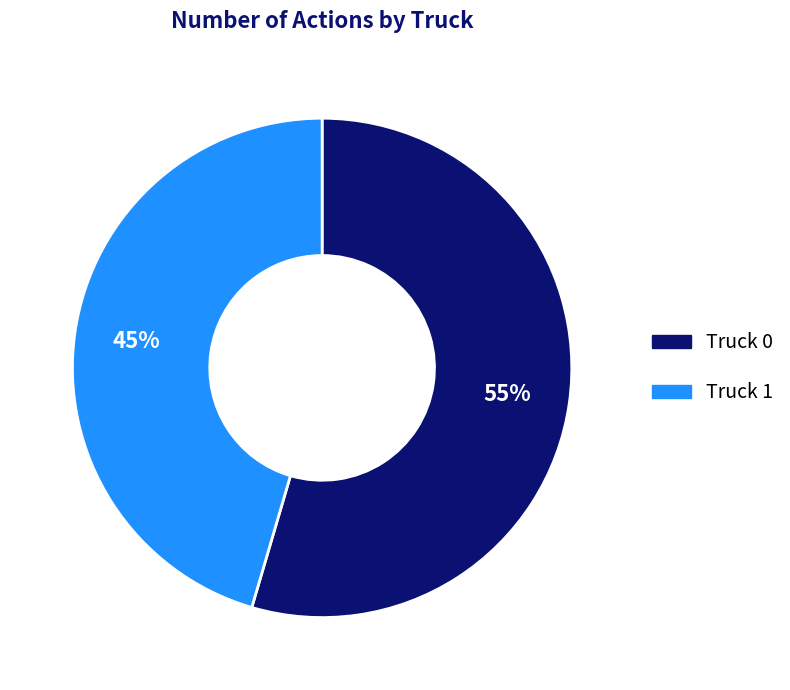

Which has a higher value, Truck 0 or Truck 1?

Truck 0